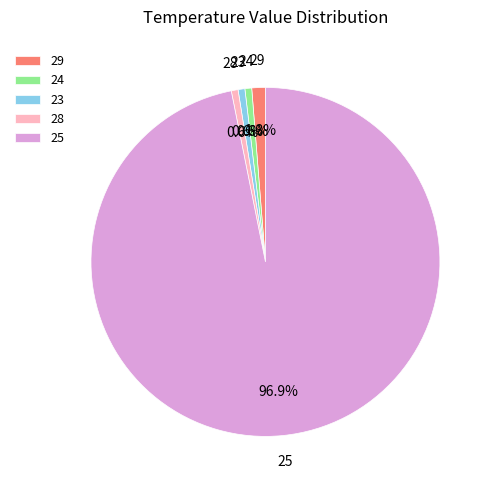

To the nearest percent, what portion does 24 represent?

1%